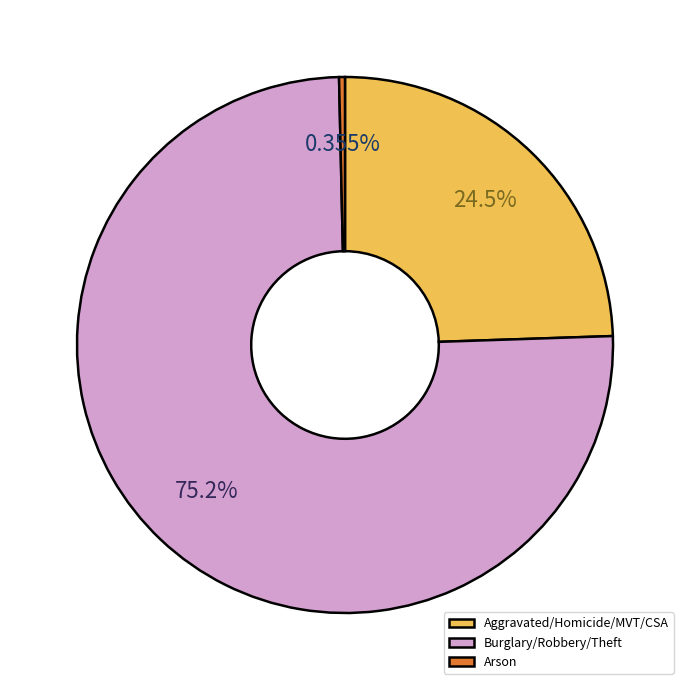

Which category accounts for the majority?

Burglary/Robbery/Theft